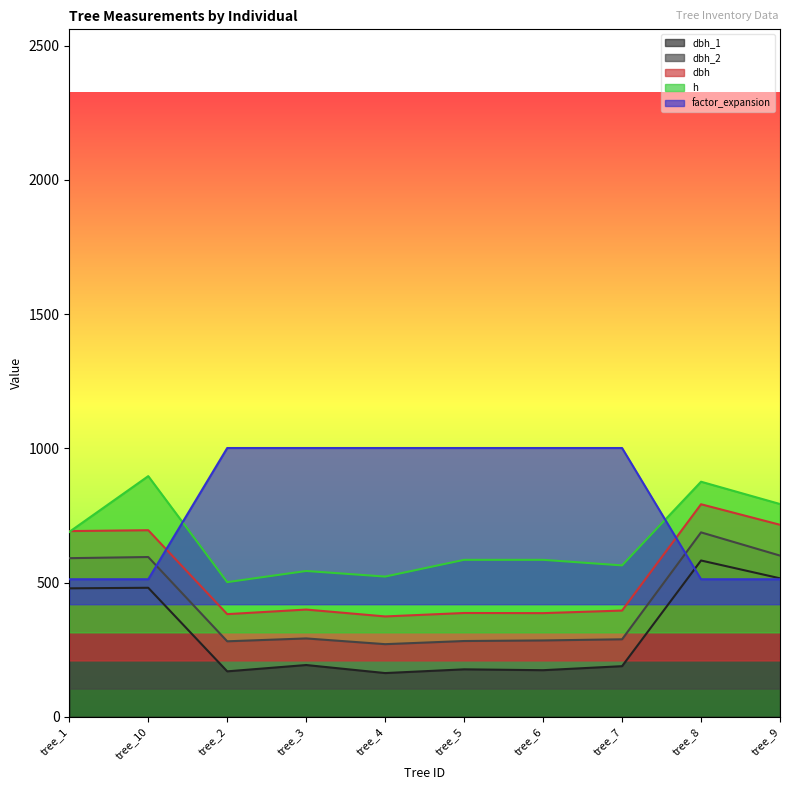

What is the value of the dbh point at the 9th from the left?

791.7